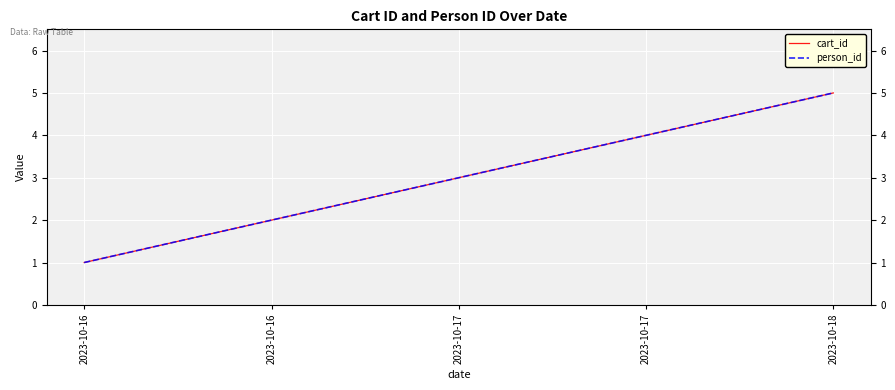

True or false: person_id and cart_id intersect in this chart.

False